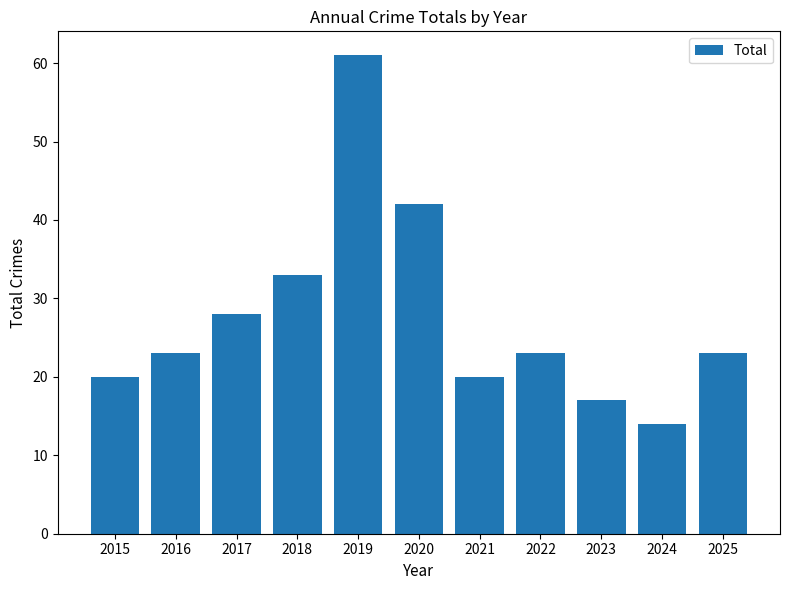

Which has a higher value, 2020 or 2017?

2020